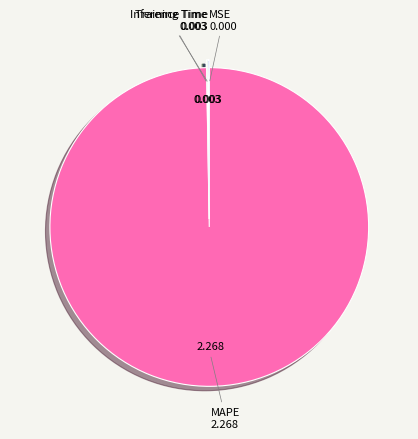

Which category has the biggest portion of the pie?

MAPE